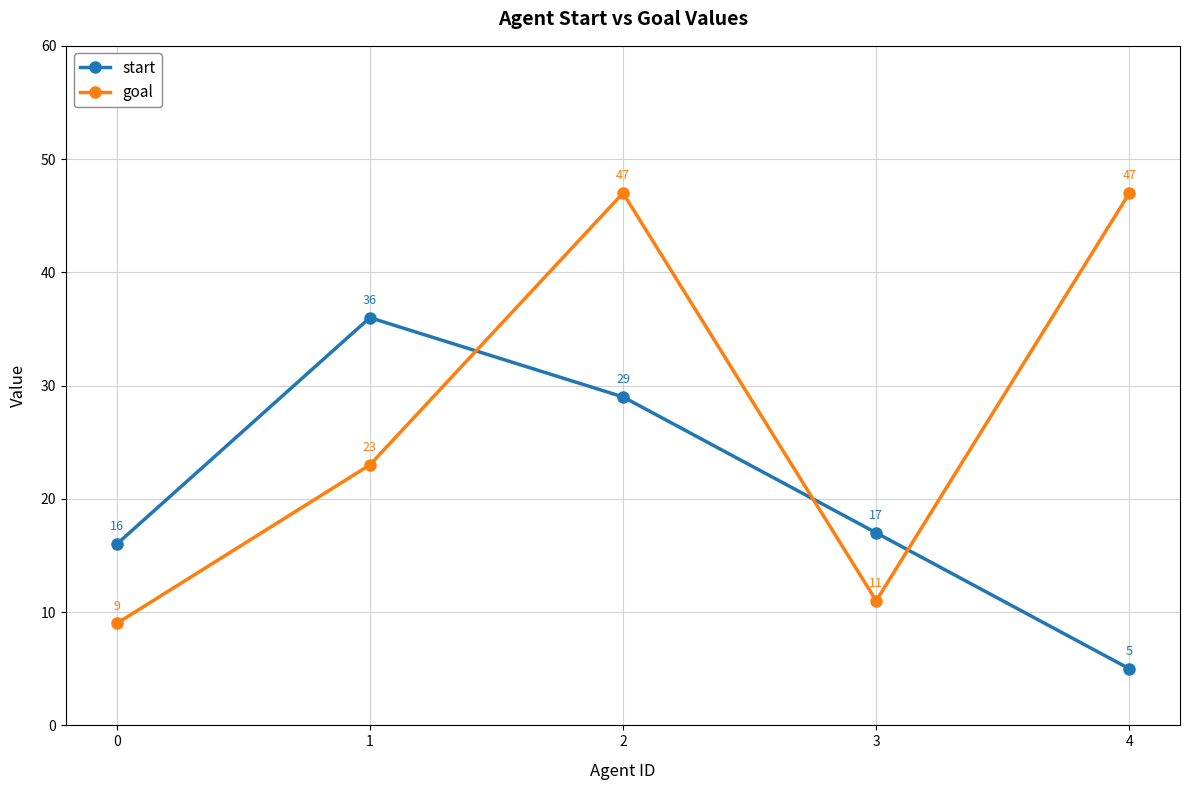

What is the value of the goal point at the 1st from the left?

9